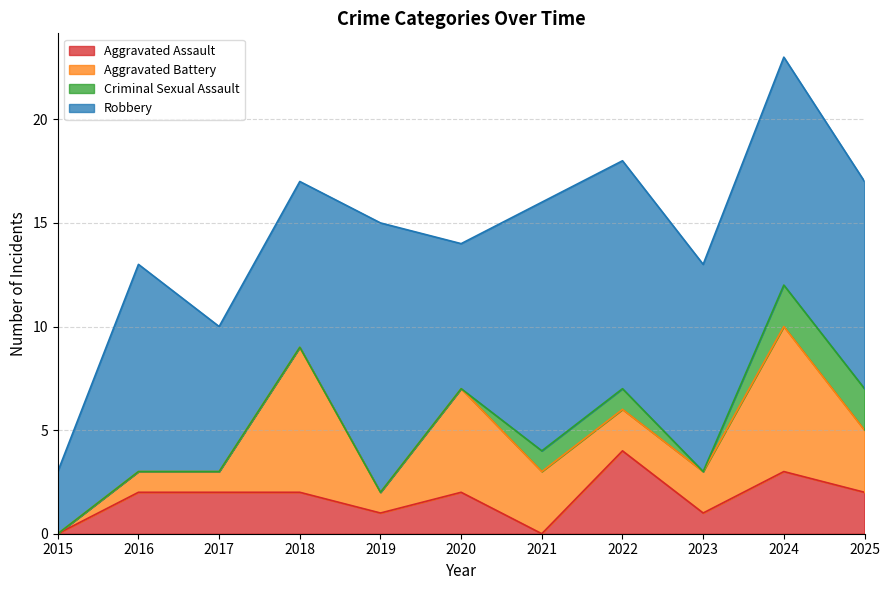

At which category does Robbery reach its first local valley?

2017